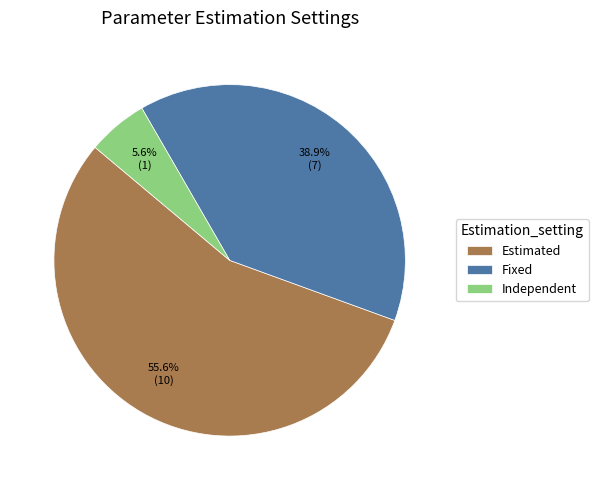

To the nearest percent, what percentage of the pie is Independent?

6%